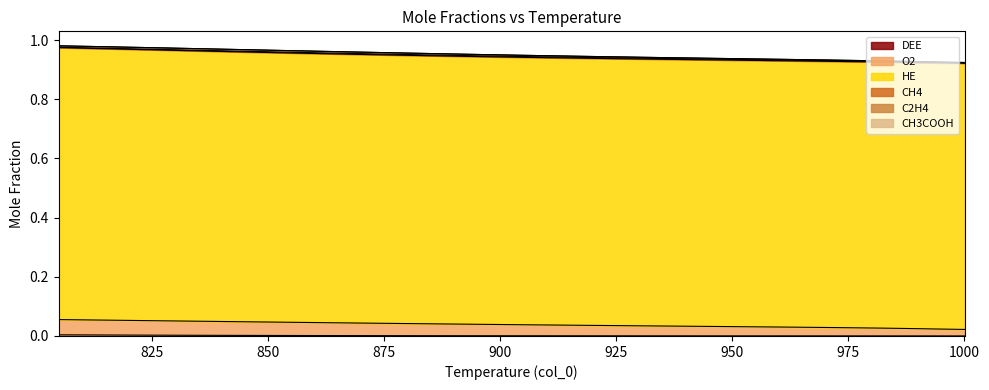

True or false: HE has more than 2 points higher than both neighbors.

False